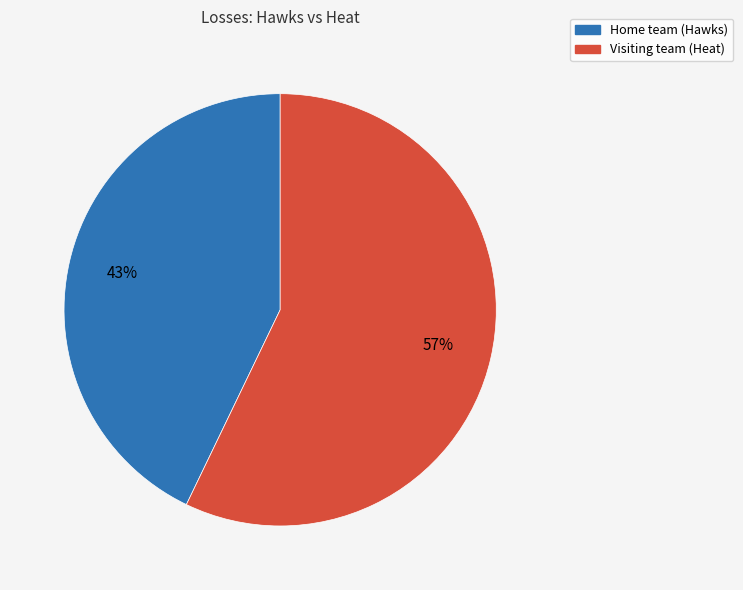

To the nearest percent, what portion does Visiting team (Heat) represent?

57%